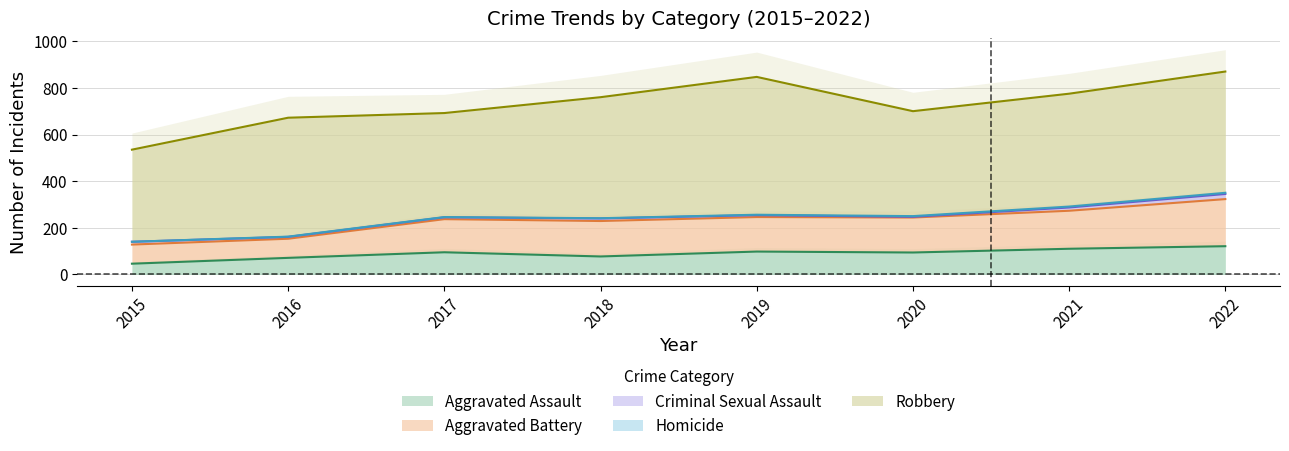

The Homicide series shows 2 at 2015. True or false?

False